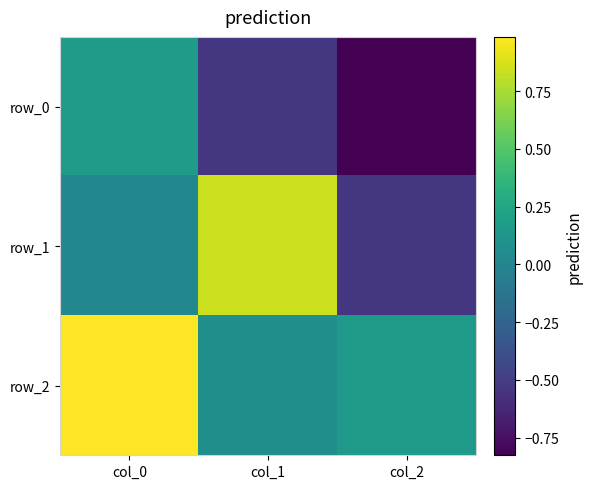

Reading right to left, transcribe all the data shown in this chart.

row_0: -0.8	-0.5	0.2
row_1: -0.5	0.8	0.0
row_2: 0.2	0.1	1.0